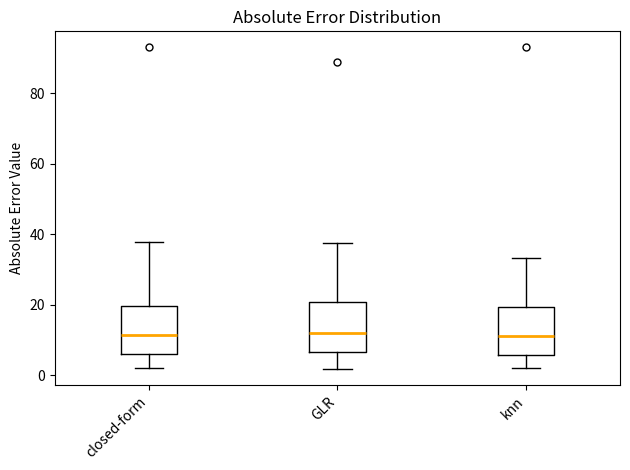

Reading left to right, read every box against the y-axis: the position of its median line, the range the box covers, and the ends of its whiskers. The values are not printed on the chart, so give them approximately, as read against the axis.

closed-form: median 12, box 6 to 20, whiskers 2 to 38
GLR: median 12, box 6 to 20, whiskers 2 to 38
knn: median 12, box 6 to 20, whiskers 2 to 34